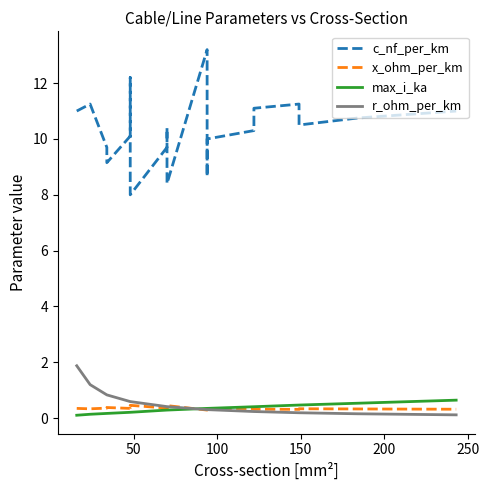

How many intersections are there between r_ohm_per_km and max_i_ka?

1